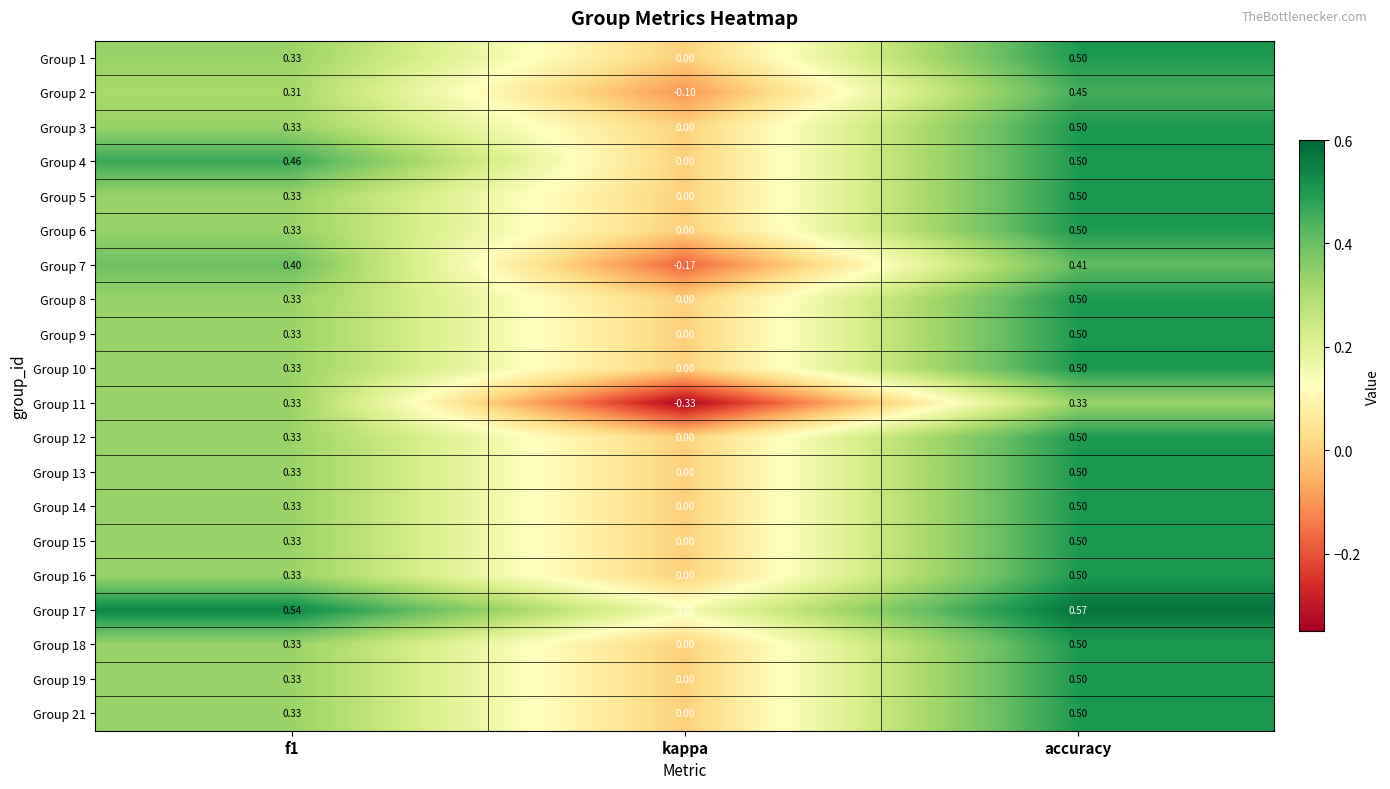

How many data points does each series have?

3